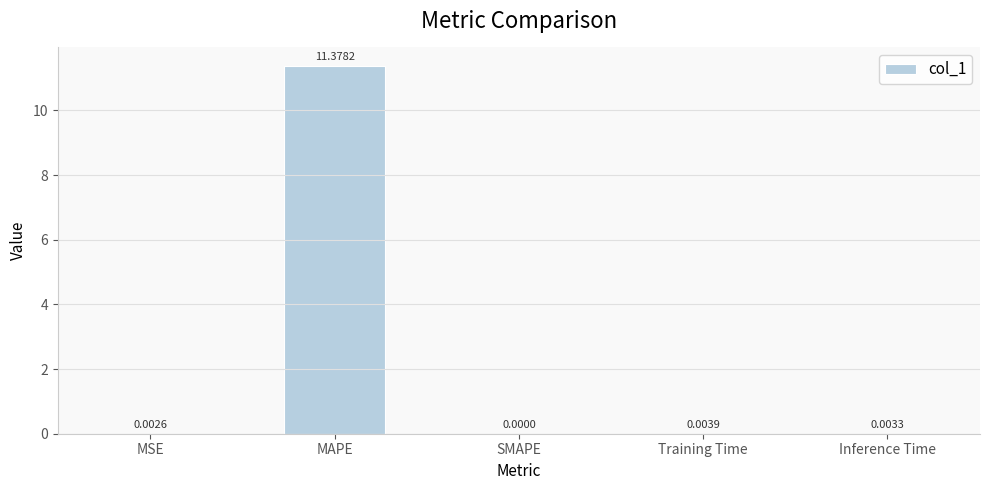

Between MAPE and MSE, which is larger?

MAPE